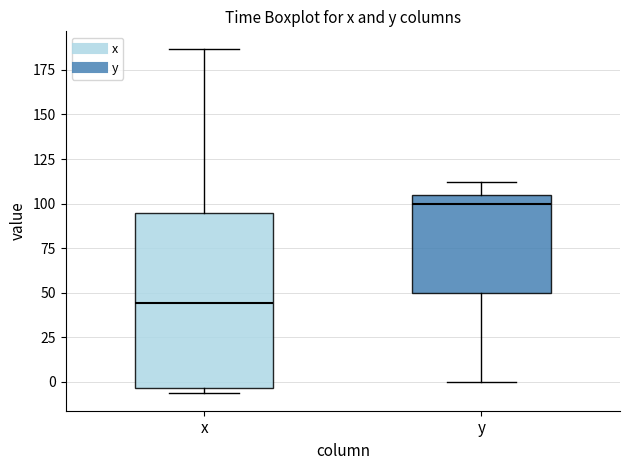

Reading left to right, transcribe this box plot: for each box, give where its median line is, the range the box spans, and where its two whiskers end, as read against the y-axis. The values are not printed on the chart, so give them approximately, as read against the axis.

x: median 45, box -5 to 95, whiskers -5 (just below the box's lower edge) to 185
y: median 100, box 50 to 105, whiskers 0 to 110